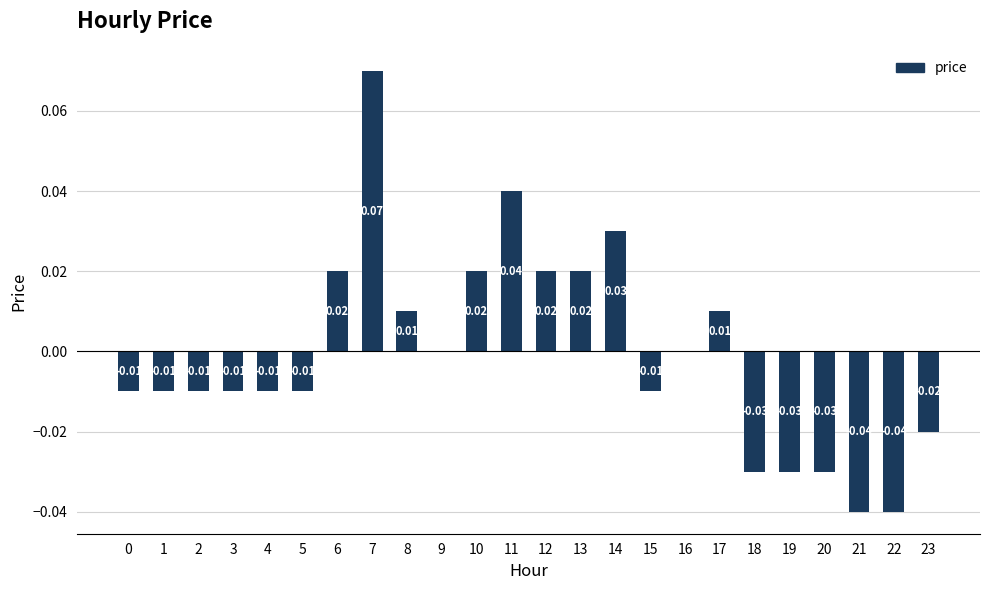

How many categories are shown in the chart?

24